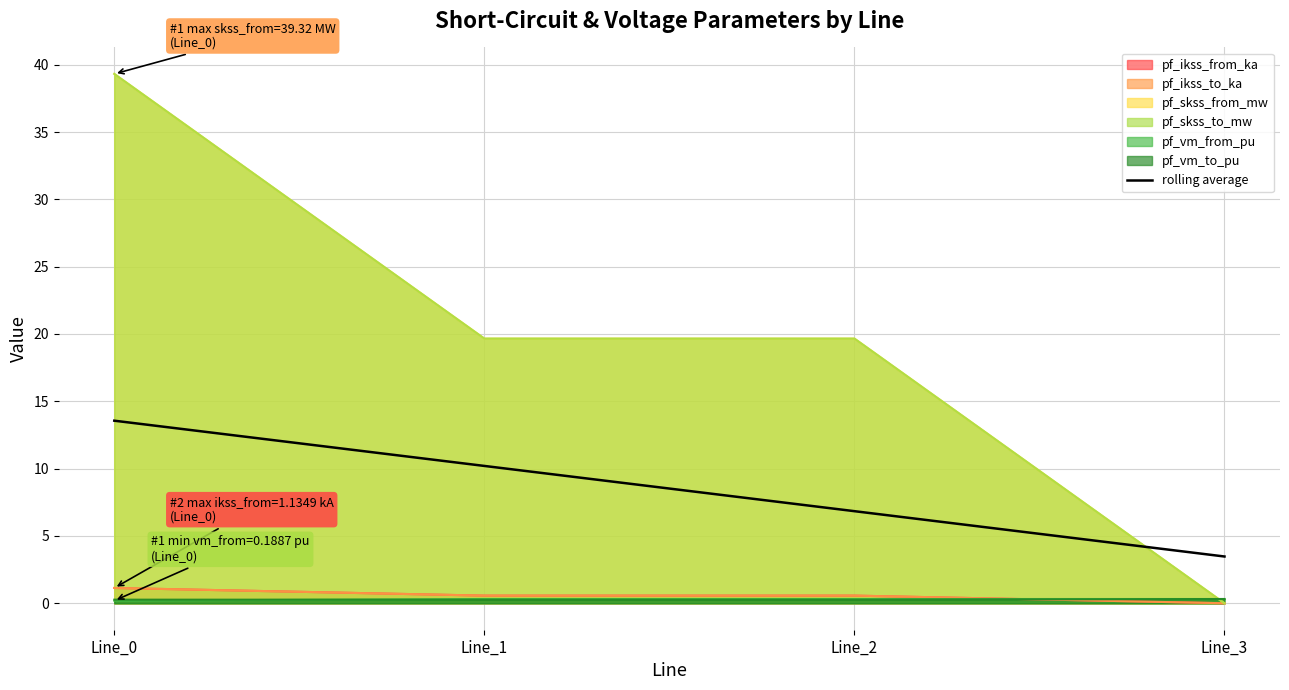

List the labels in order of value, largest first.

Line_0, Line_1, Line_2, Line_3